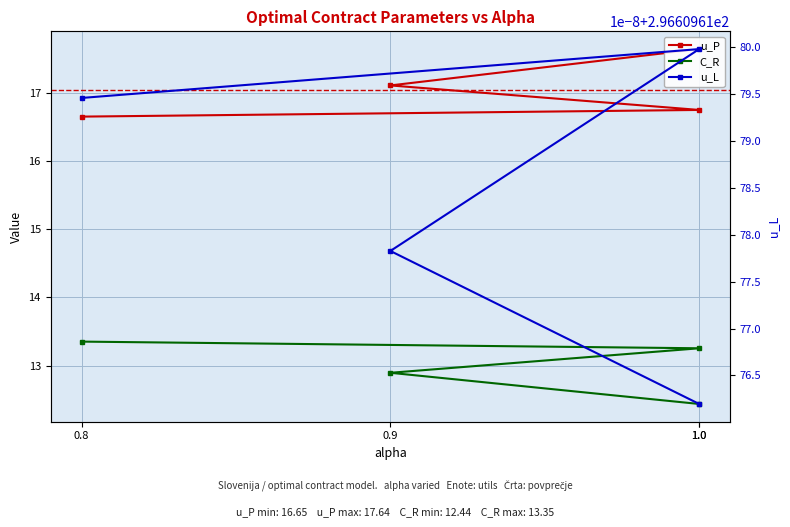

Which series has the largest range (max minus min)?

u_P